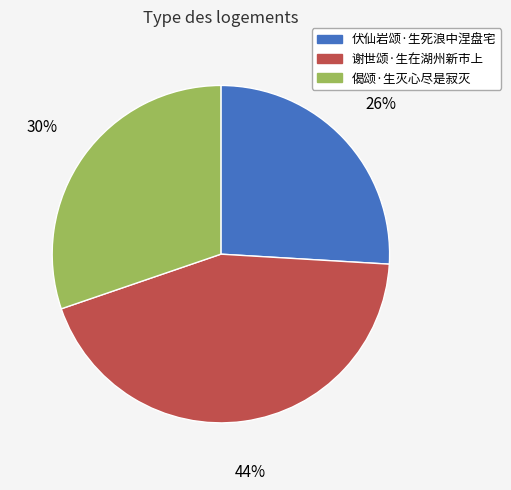

Is it true that 偈颂·生灭心尽是寂灭 is 17% of the pie?

False